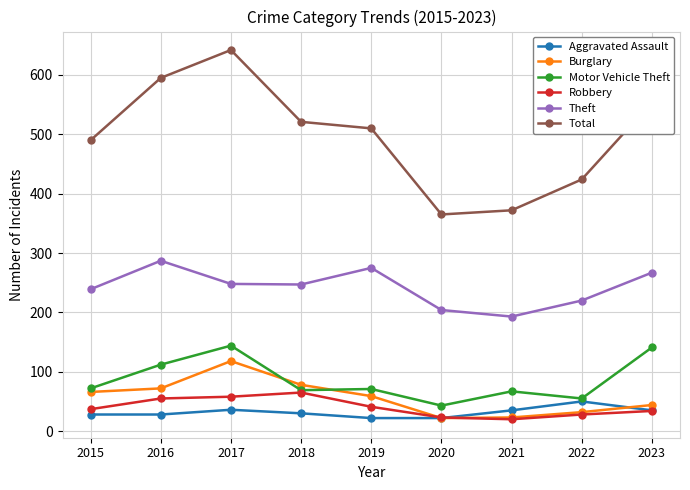

Which series has the largest range (max minus min)?

Total